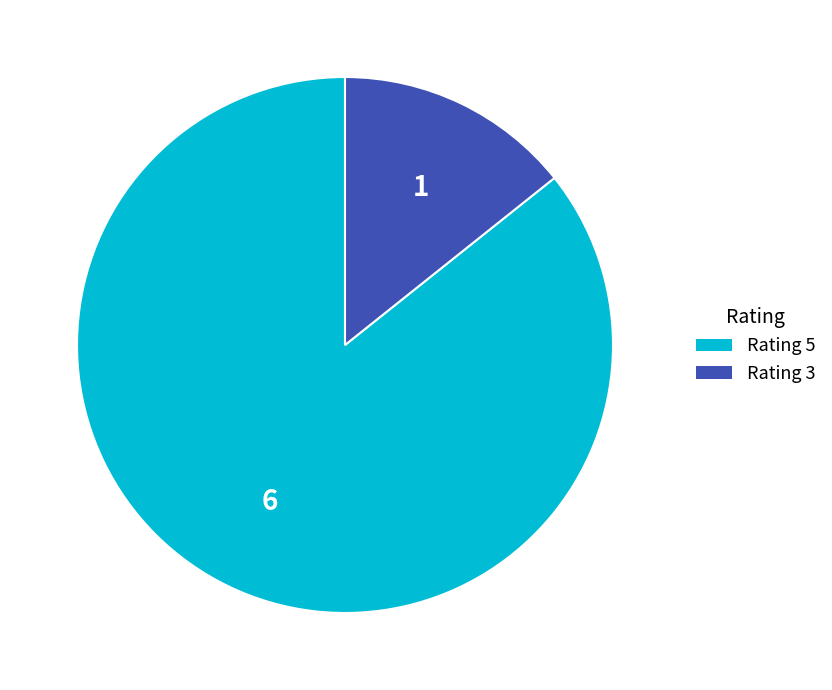

The Rating 3 slice represents 9% of the pie. True or false?

False